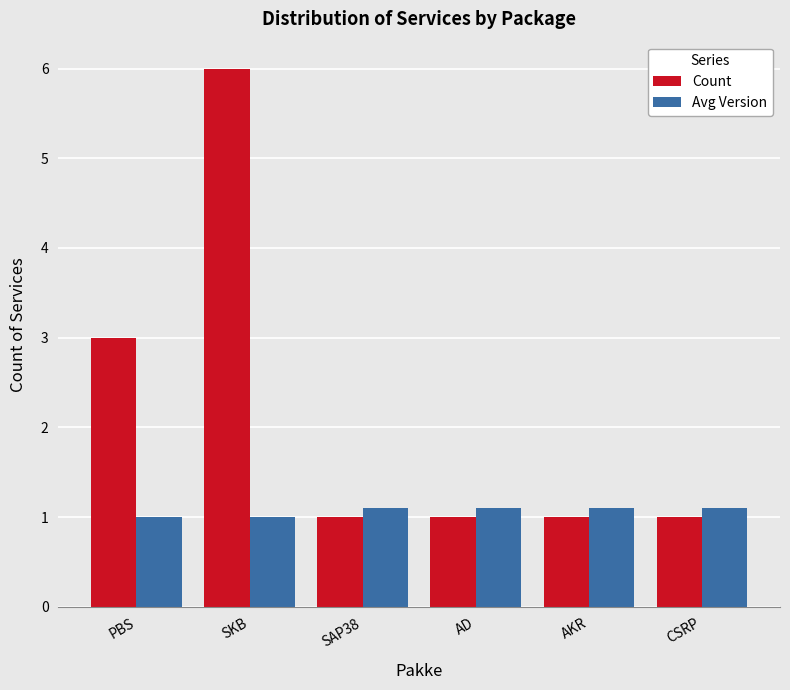

Rank the series at CSRP from lowest to highest value.

Count, Avg Version